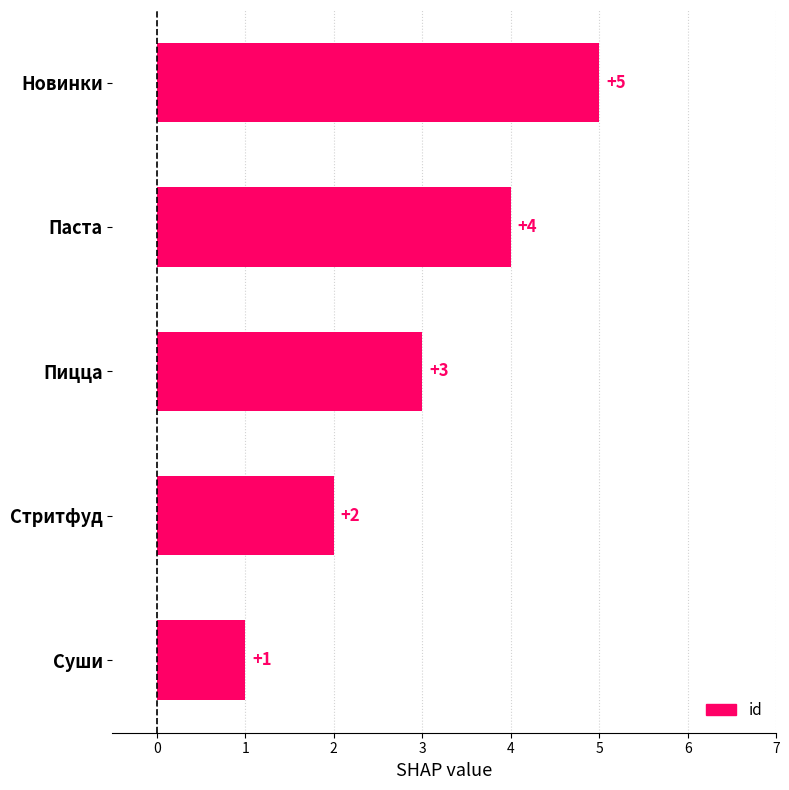

Are the bars grouped side by side (vs. stacked)?

No